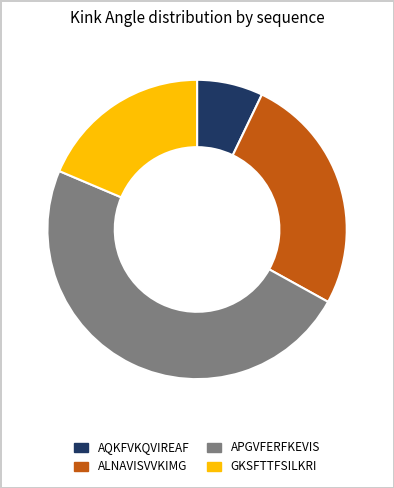

Rank the categories by value from highest to lowest.

APGVFERFKEVIS, ALNAVISVVKIMG, GKSFTTFSILKRI, AQKFVKQVIREAF